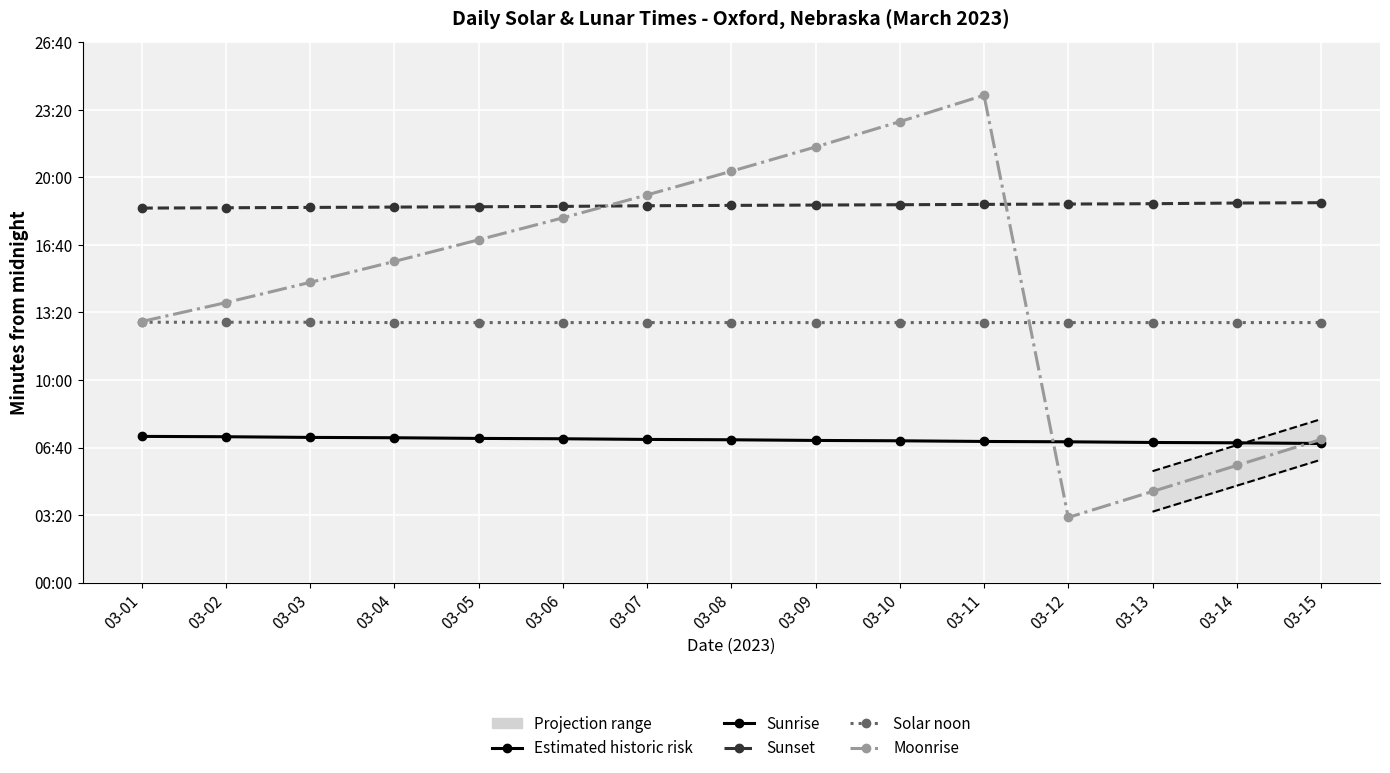

What is the spread (max minus min) of values at 03-02?

678